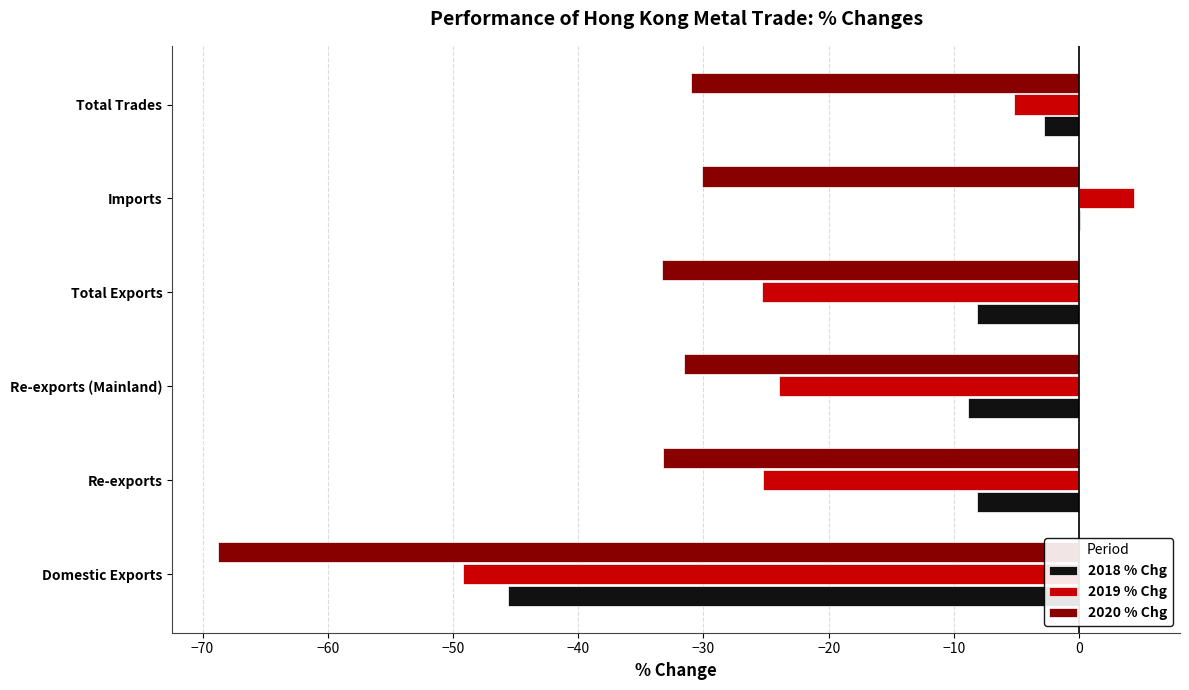

How many distinct data groups are displayed?

3